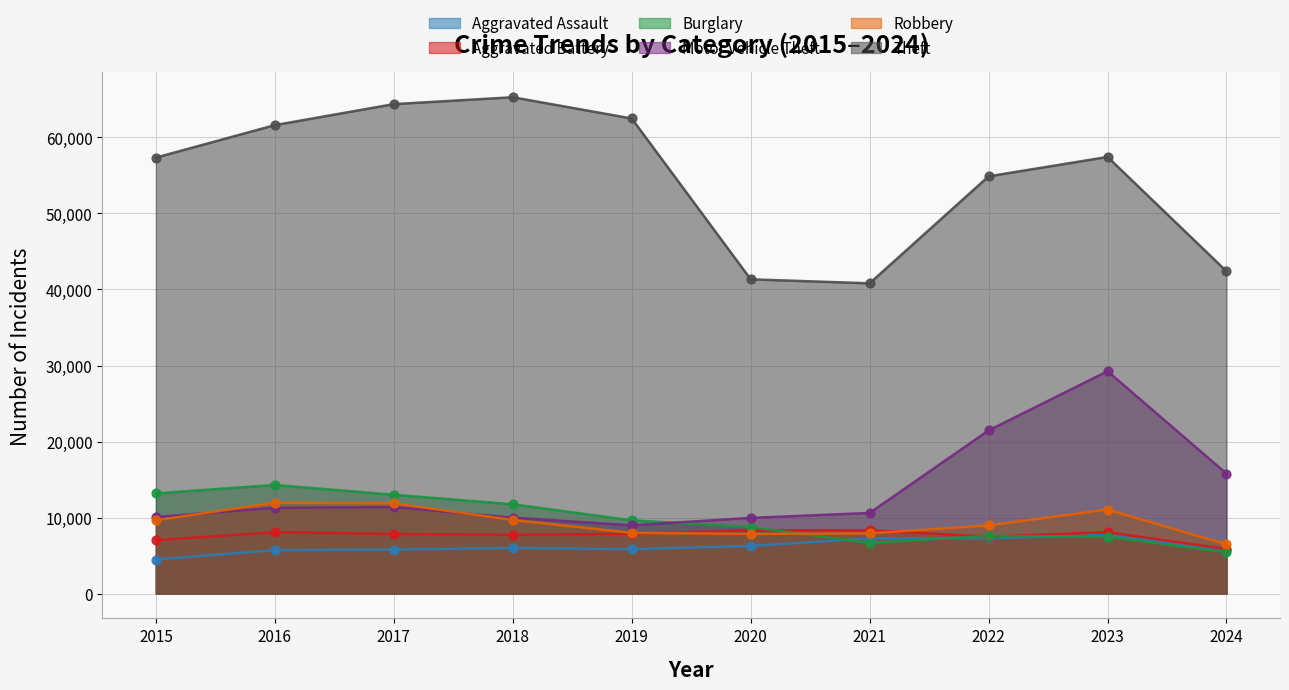

At how many categories does at least one series exceed 64034?

2